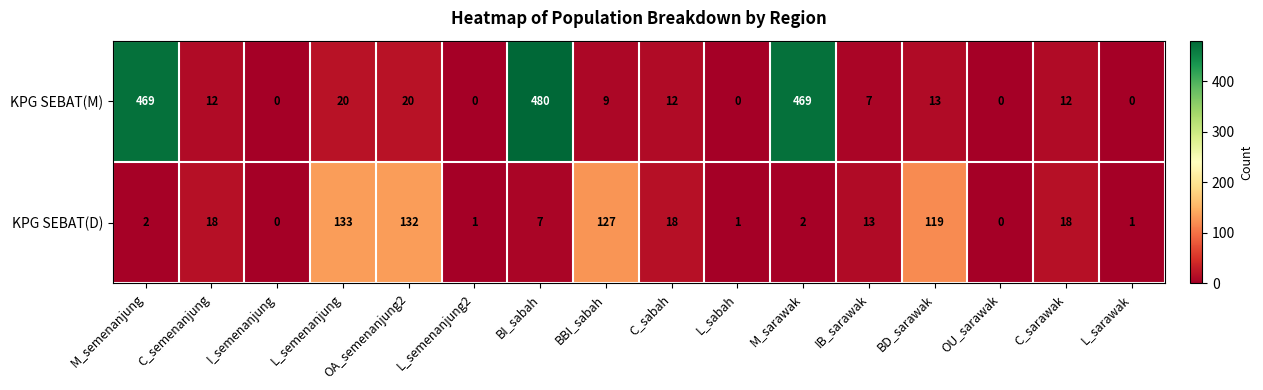

Which series has the largest range (max minus min)?

KPG SEBAT(M)